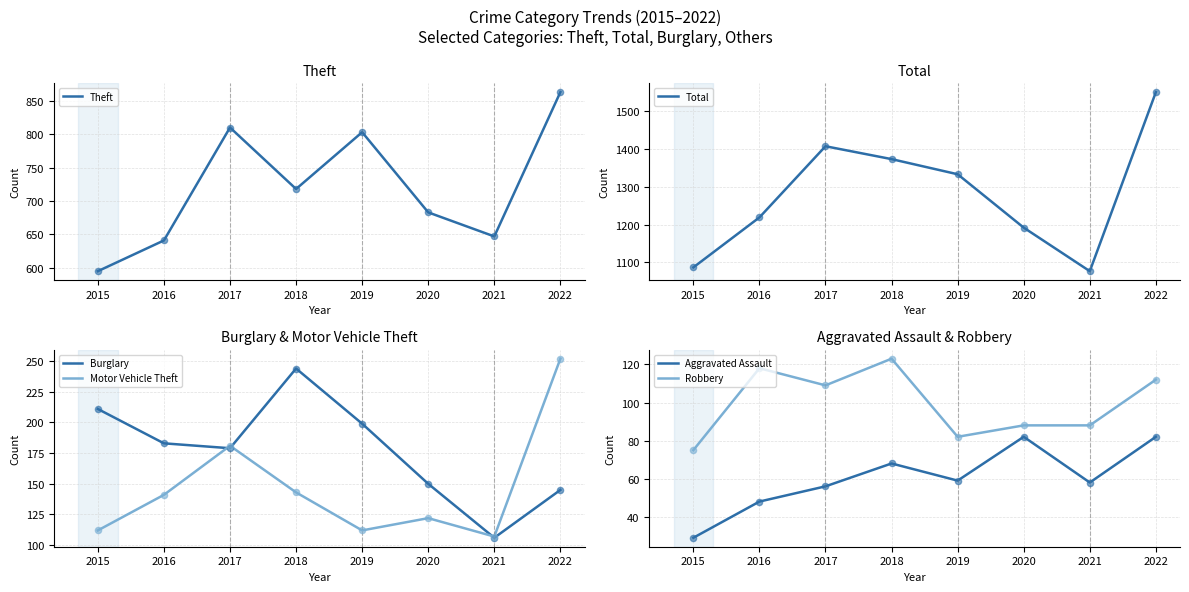

Which series contains the highest Y value?

Total